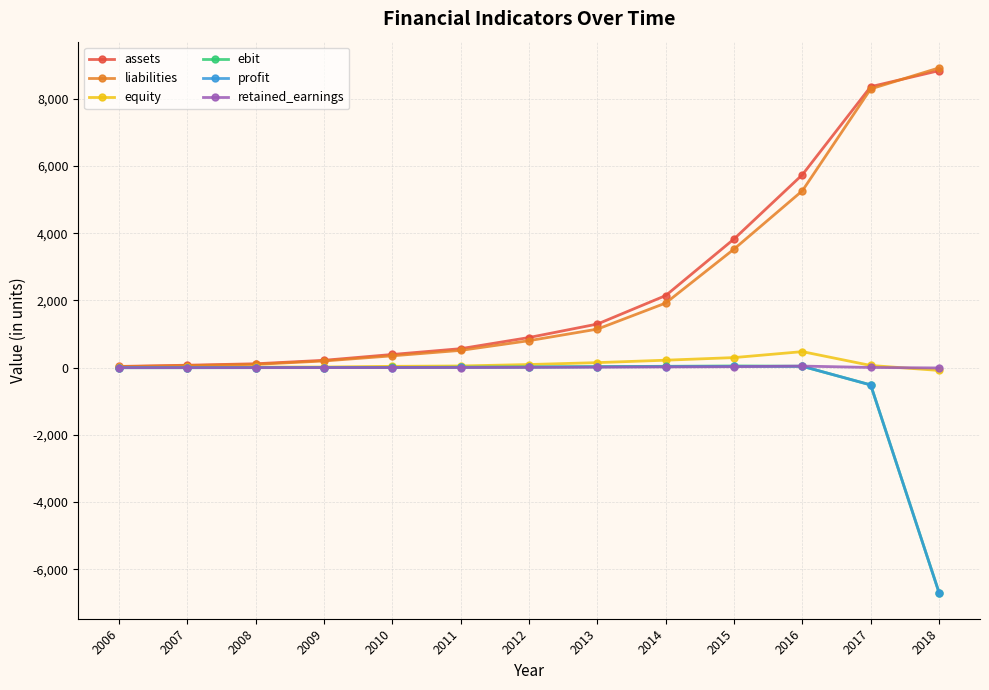

The liabilities series shows 8970.7 at 2016. True or false?

False